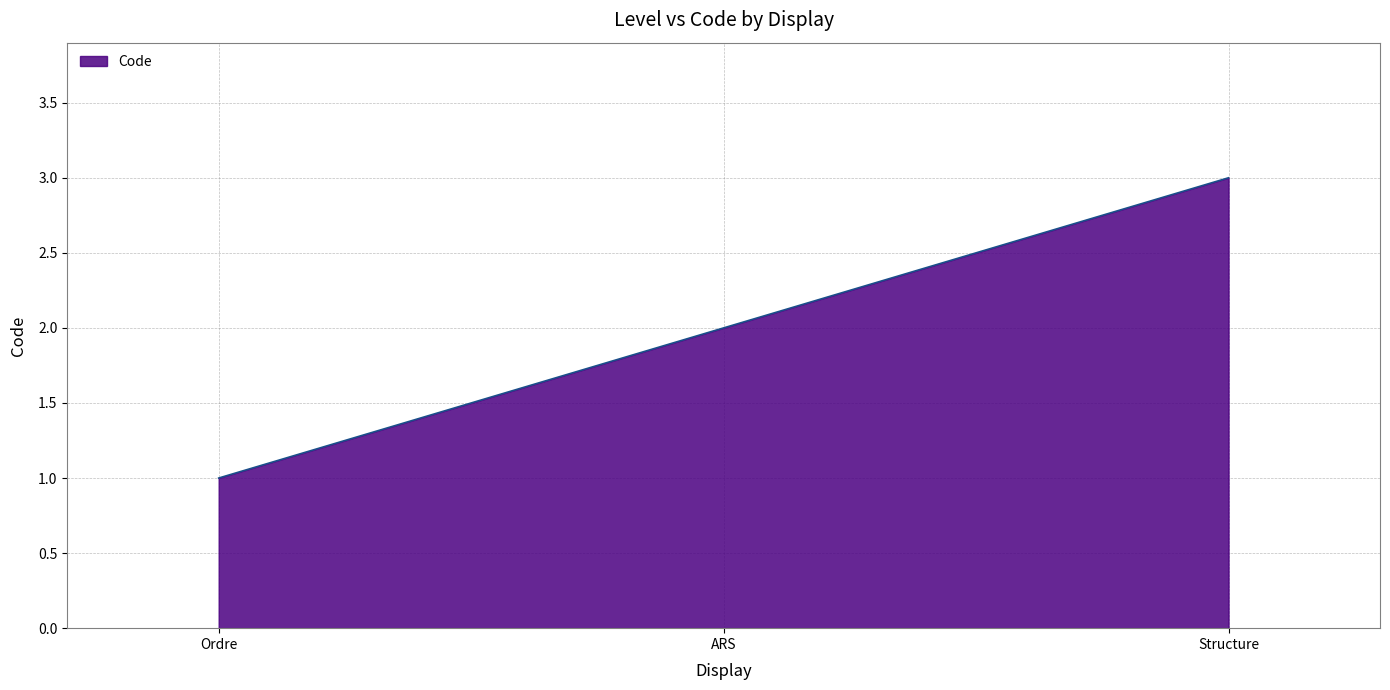

Is it true that the value at ARS is 2?

True